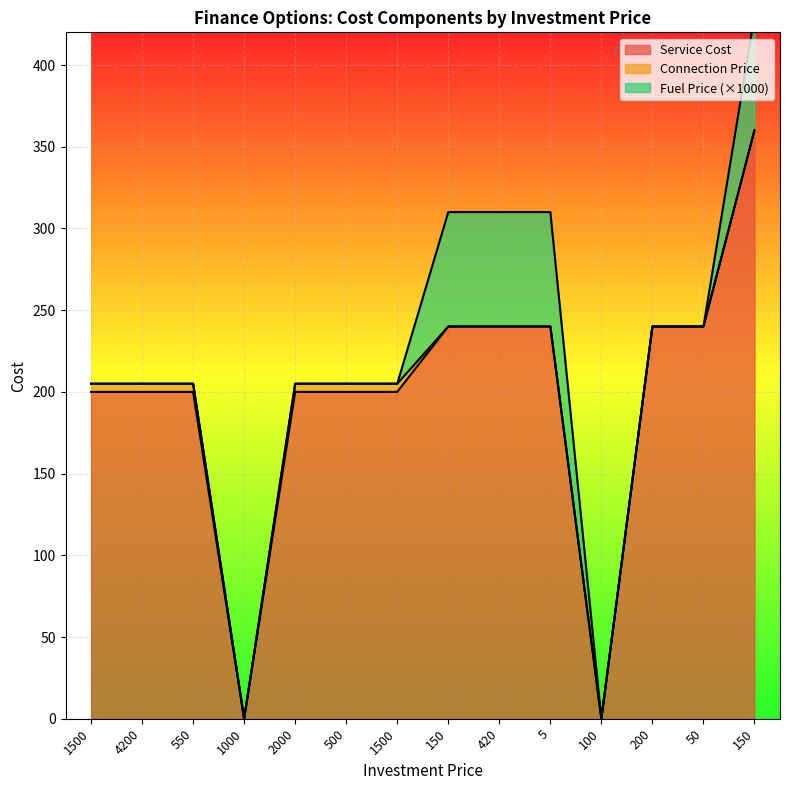

Which has a higher value, 1000 or 2000?

2000